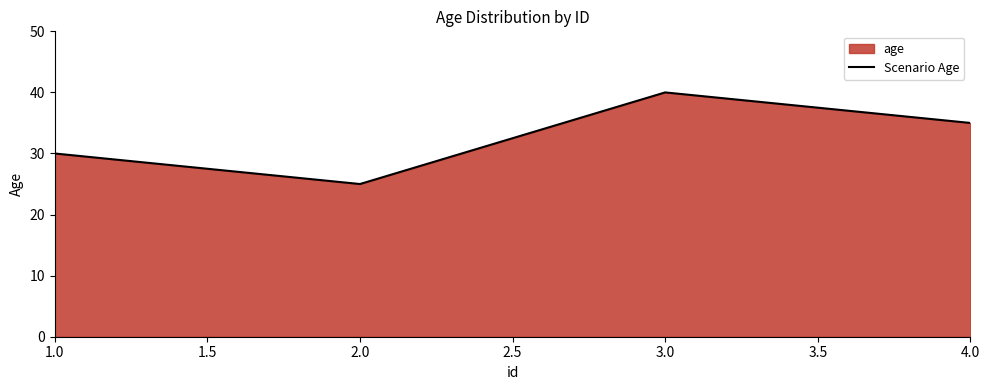

Is it true that the value at 4.0 is 15?

False